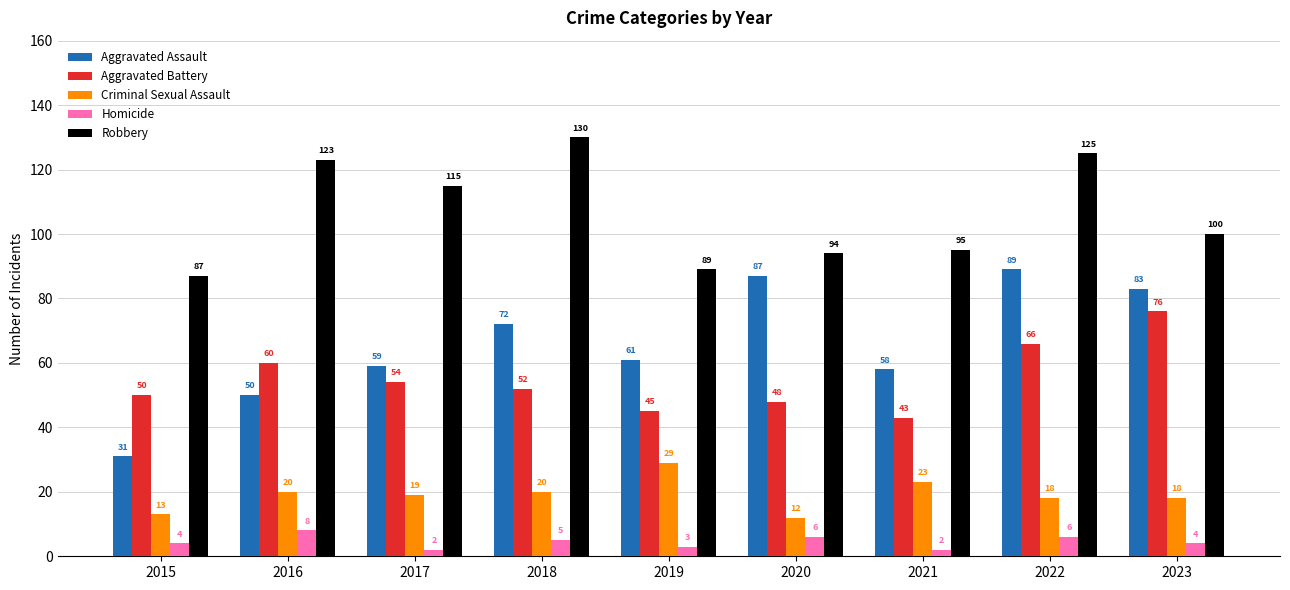

What is the difference between the Homicide values at 2023 and 2021?

2